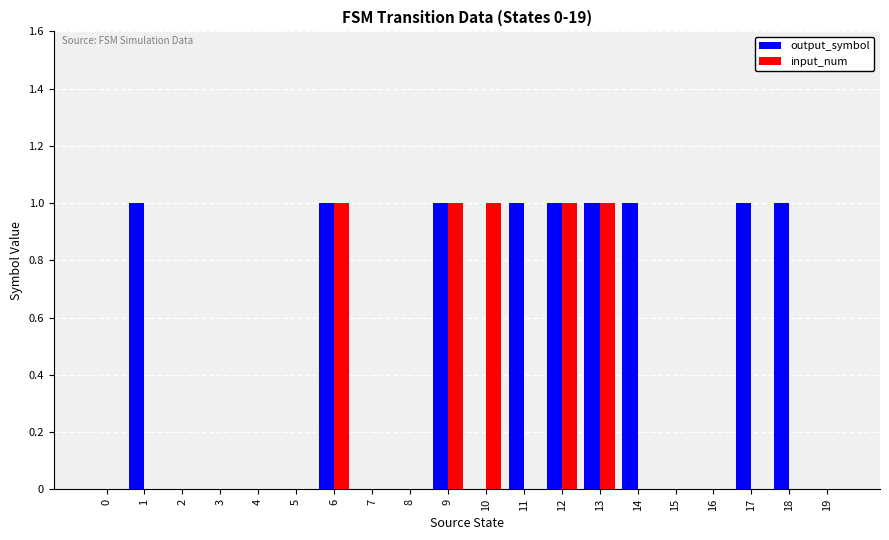

True or false: input_num has a value of 0 at 8.

True